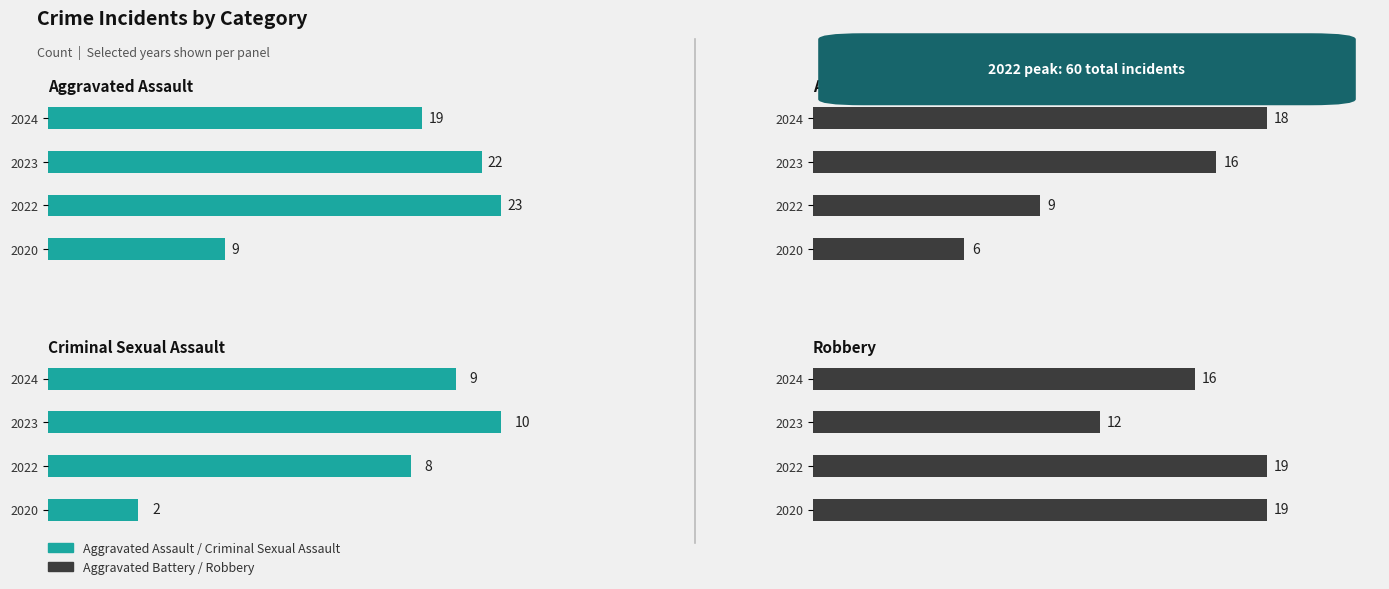

What is the maximum value for Robbery?

19